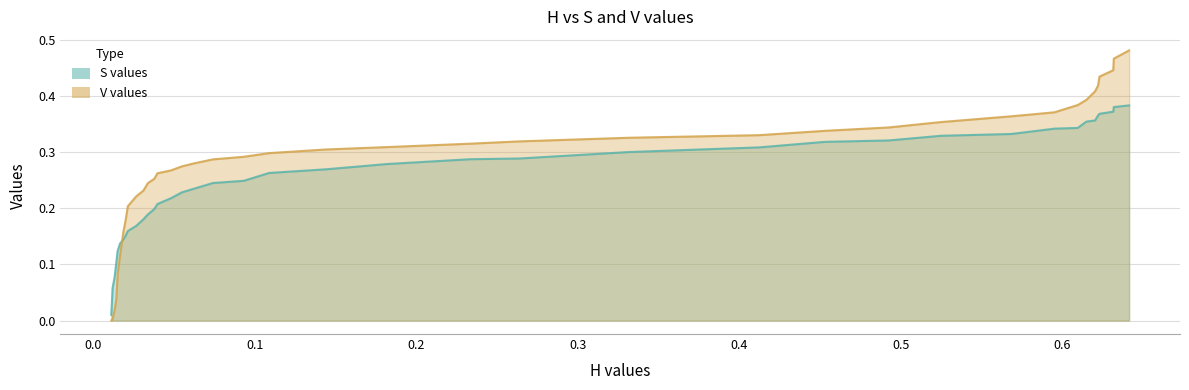

Which series has the largest range (max minus min)?

V values